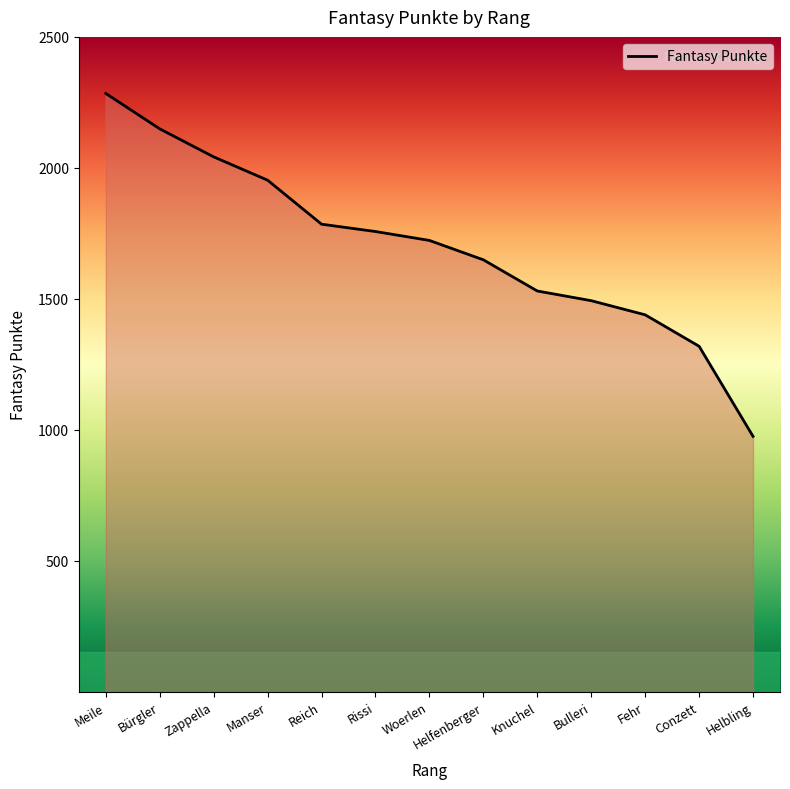

The value at Meile is 3385. True or false?

False